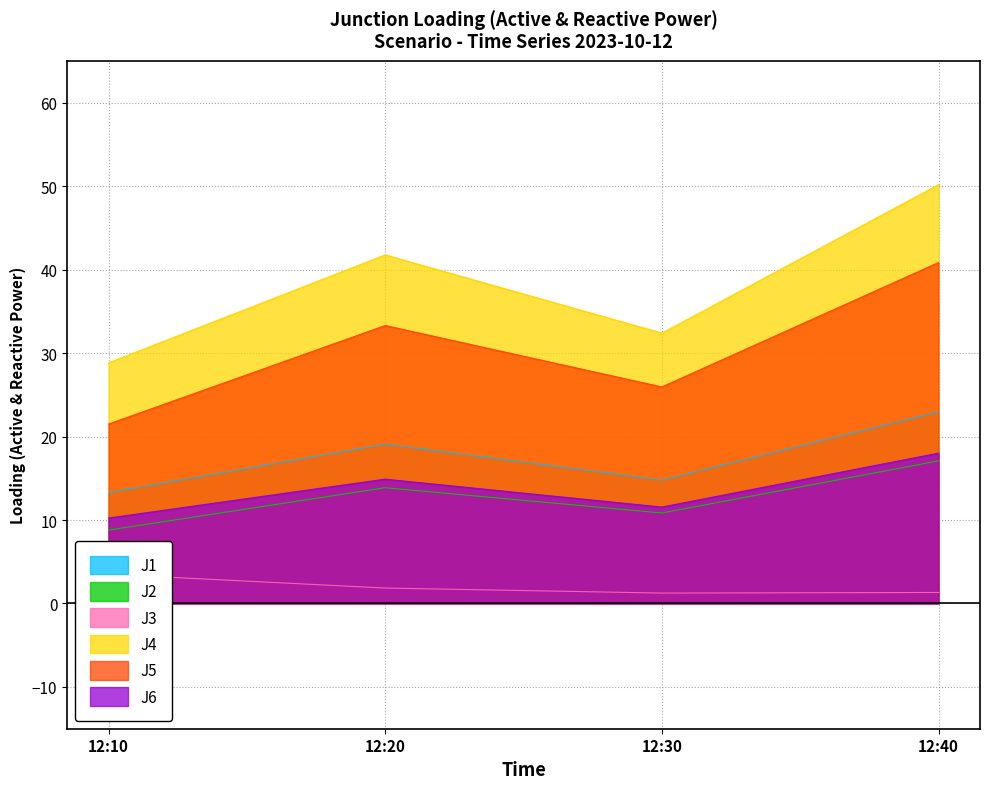

Reading left to right, extract all data points from this chart.

J1: 12:10=13.3	12:20=19.1	12:30=14.8	12:40=23.0
J2: 12:10=8.8	12:20=13.9	12:30=10.8	12:40=17.1
J3: 12:10=3.5	12:20=1.9	12:30=1.2	12:40=1.3
J4: 12:10=28.8	12:20=41.8	12:30=32.4	12:40=50.2
J5: 12:10=21.5	12:20=33.3	12:30=25.9	12:40=40.8
J6: 12:10=10.2	12:20=14.9	12:30=11.6	12:40=18.0